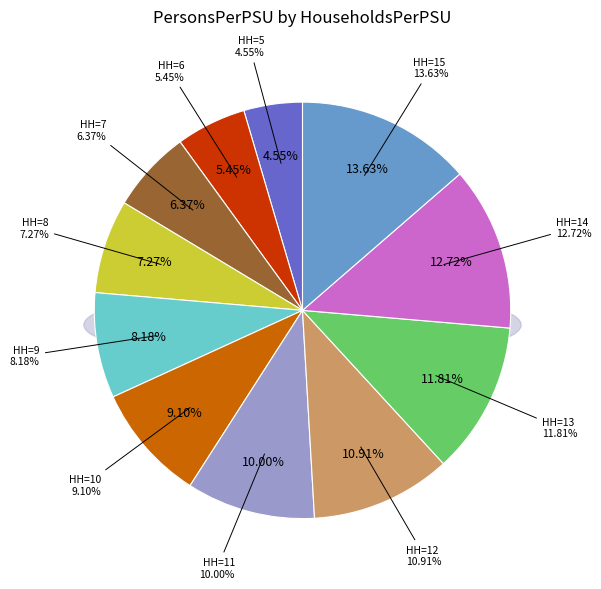

The 14 slice represents 18% of the pie. True or false?

False